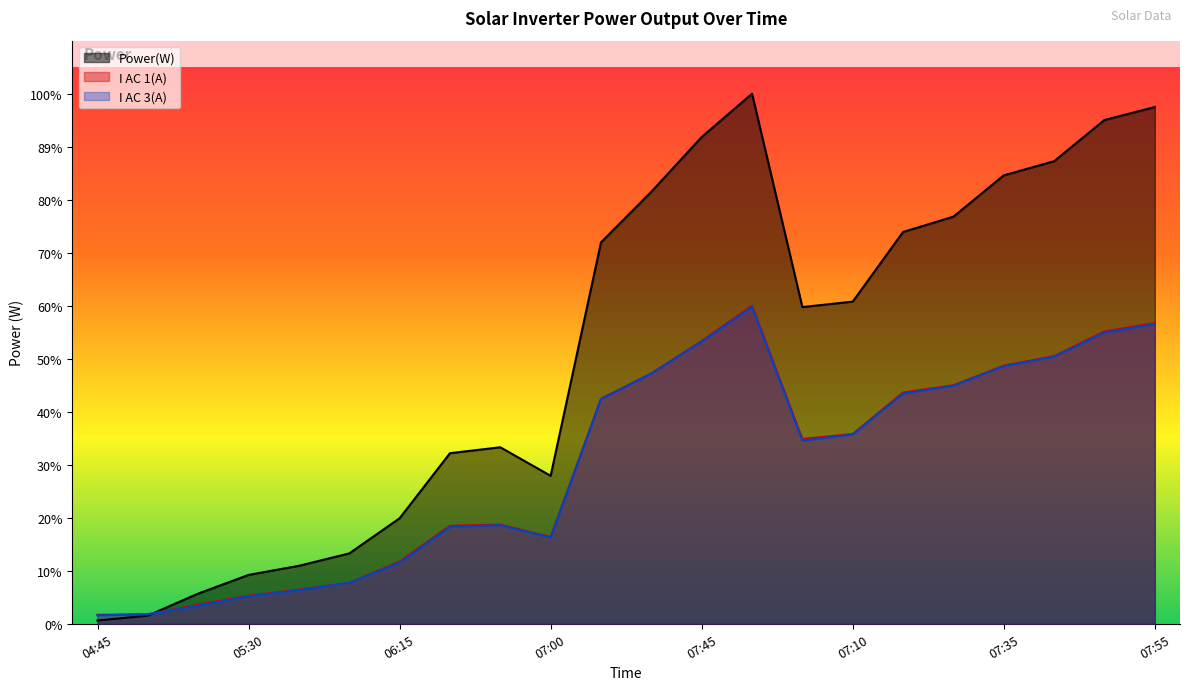

At which category does Power(W) reach its first local valley?

07:00